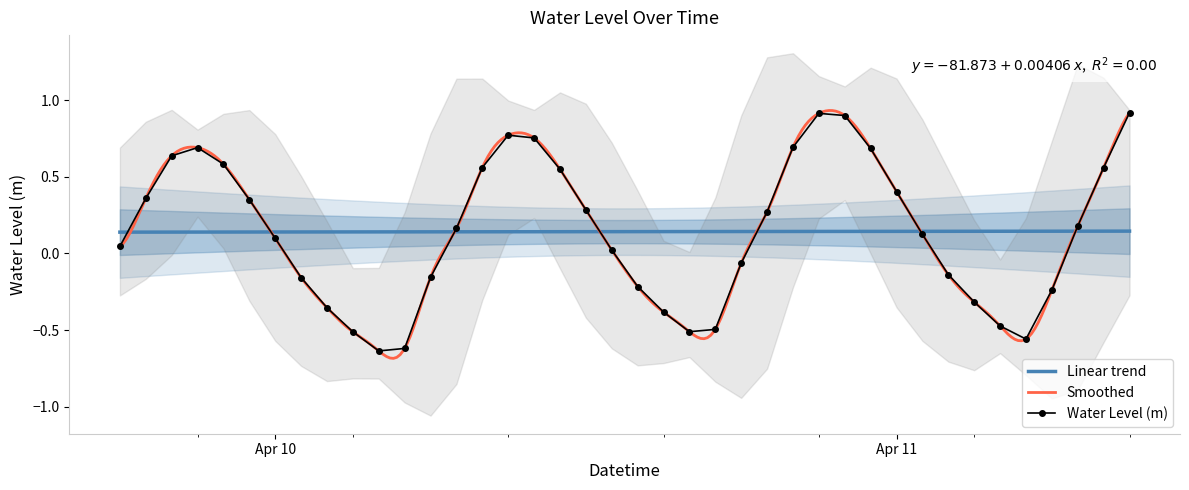

The Water Level (m) series shows 0.2 at Apr 11. True or false?

False